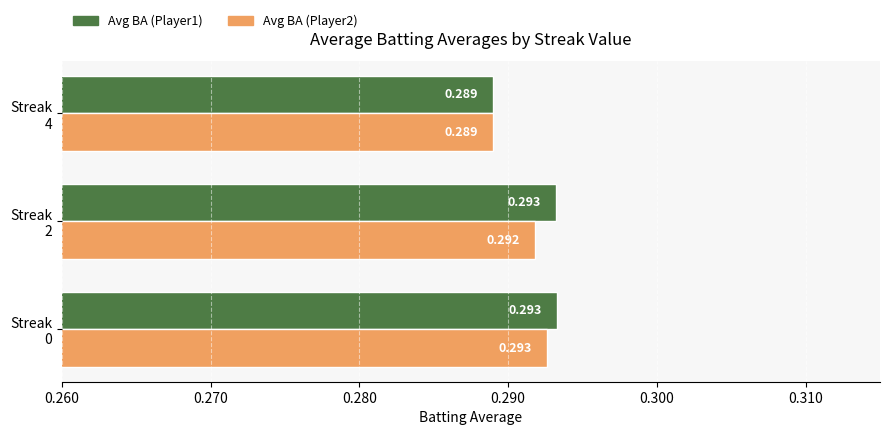

Which series has the largest total across all categories?

Avg BA (Player1)